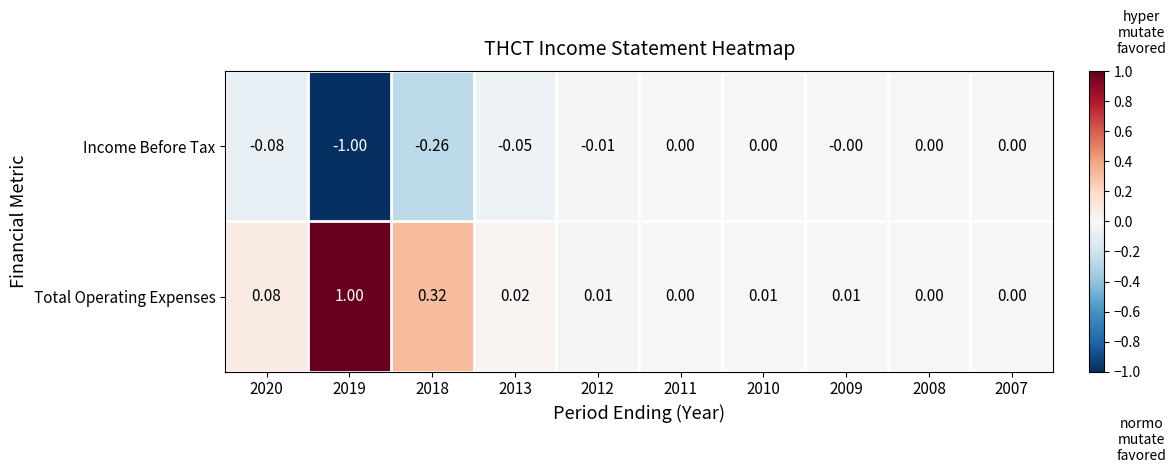

Between 2012 and 2010, which series saw the biggest shift?

Income Before Tax